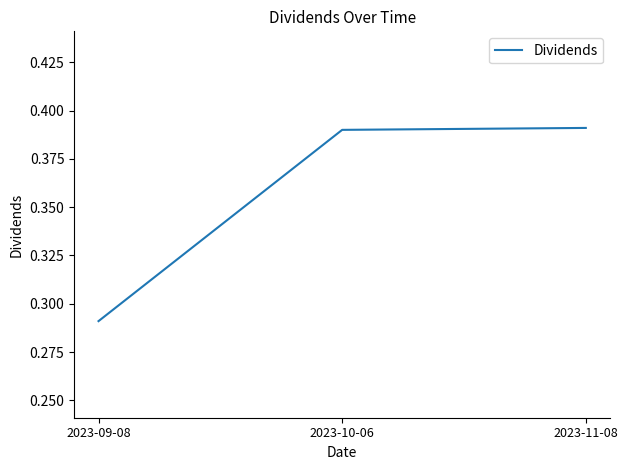

Count the values in the range 0 to 1.

3